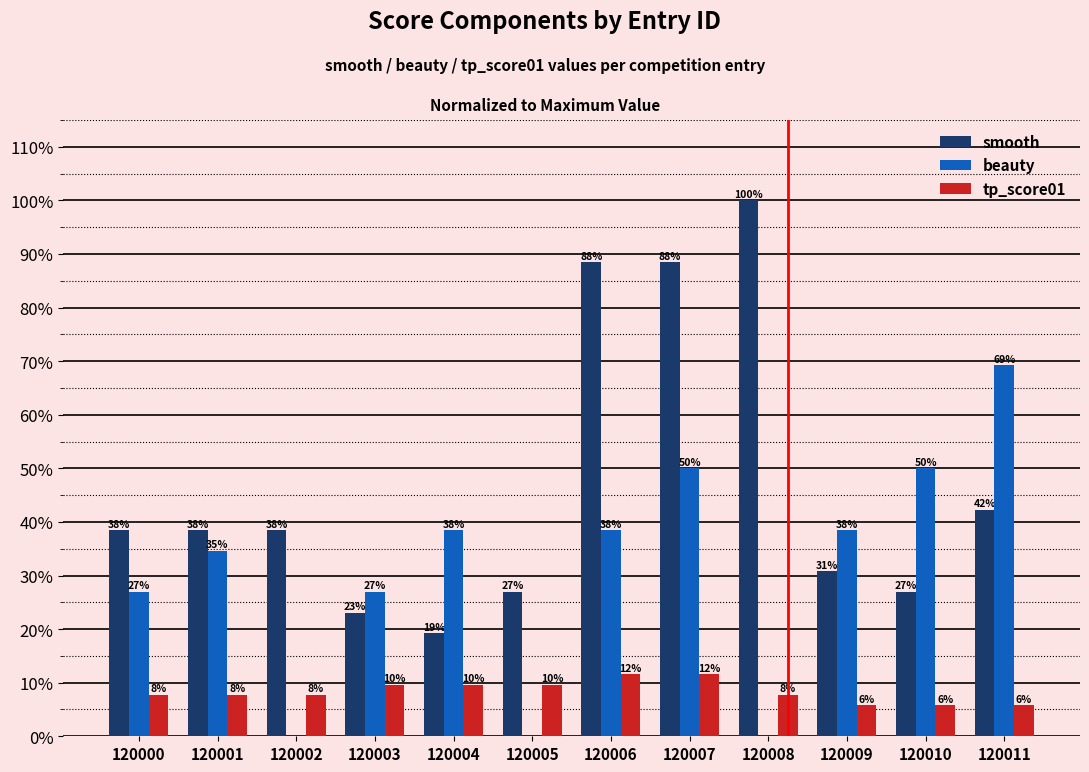

What is the sum of all beauty values?

3.7